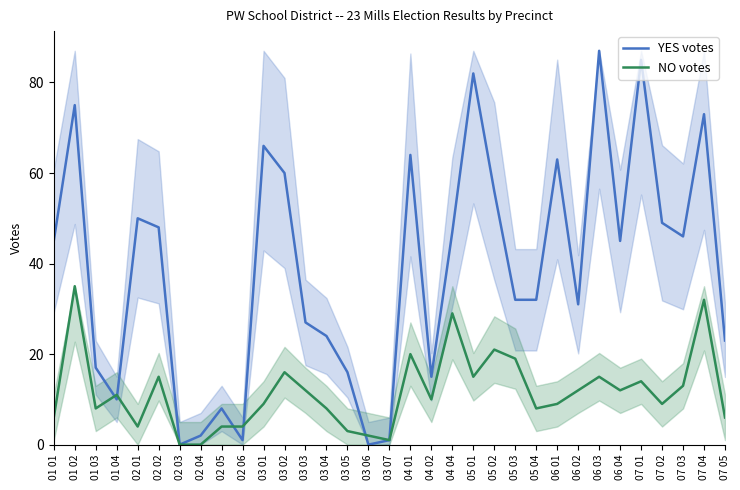

The YES votes series shows 82 at 05 01. True or false?

True